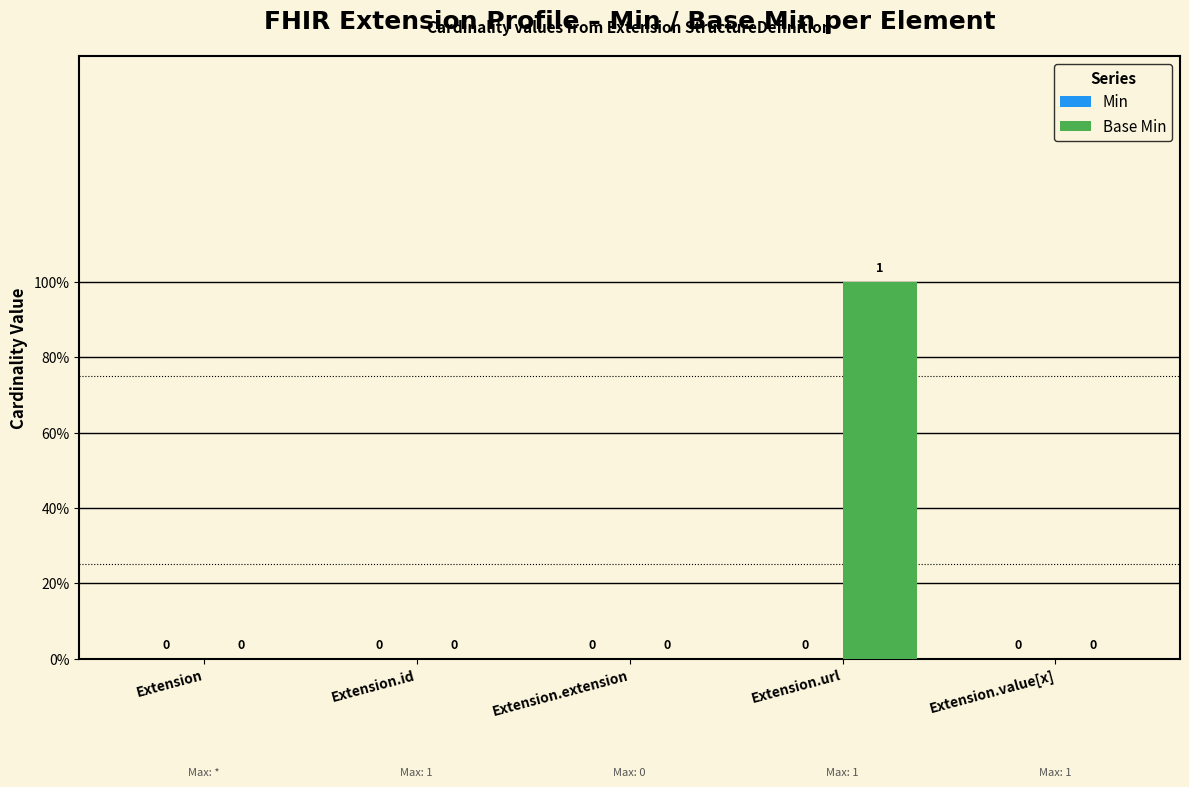

Are the bars horizontal?

No